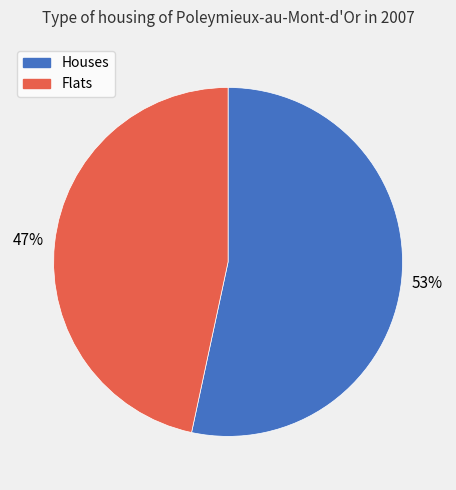

To the nearest percent, what is the average slice percentage?

50%